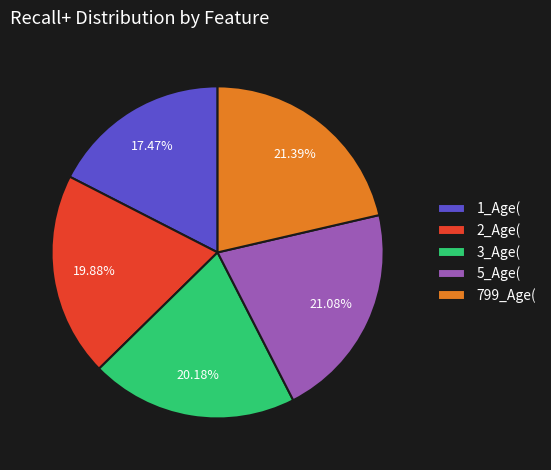

True or false: 3_Age( accounts for 9% of the total.

False